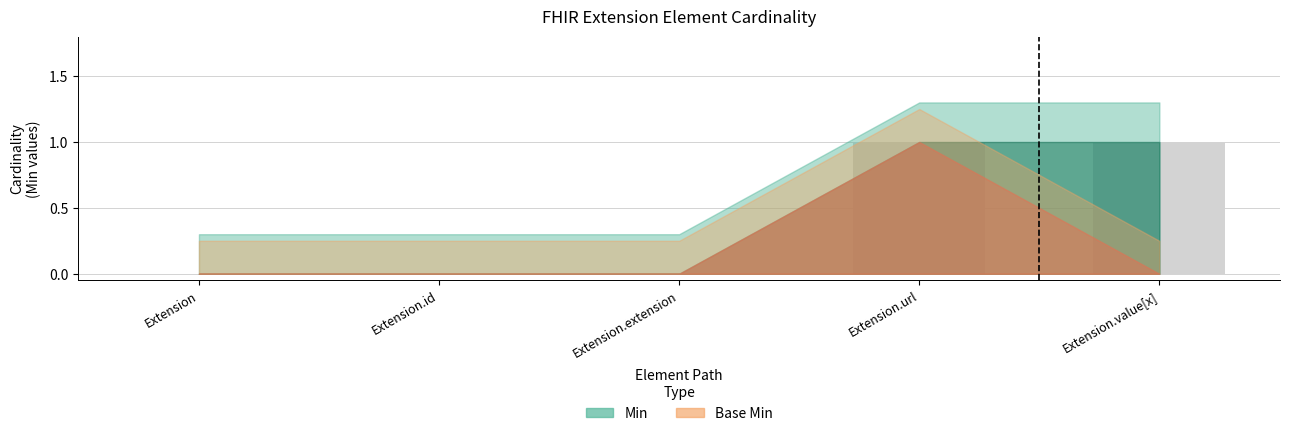

How many values are between 0 and 1?

5